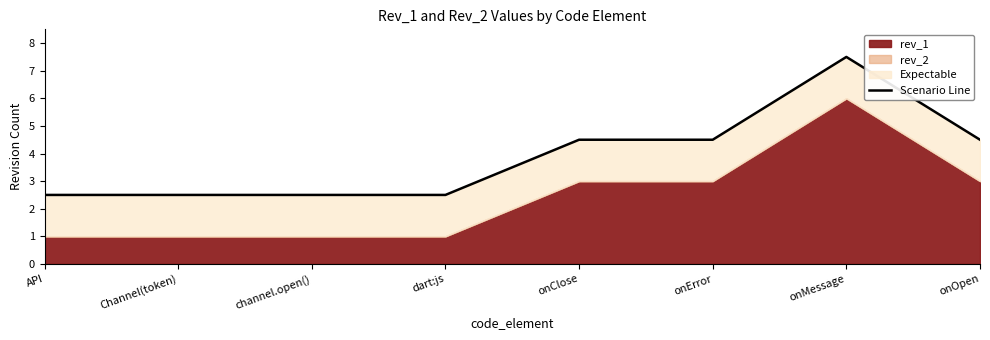

Rank the categories by value from lowest to highest.

API, Channel(token), channel.open(), dart:js, onClose, onError, onOpen, onMessage